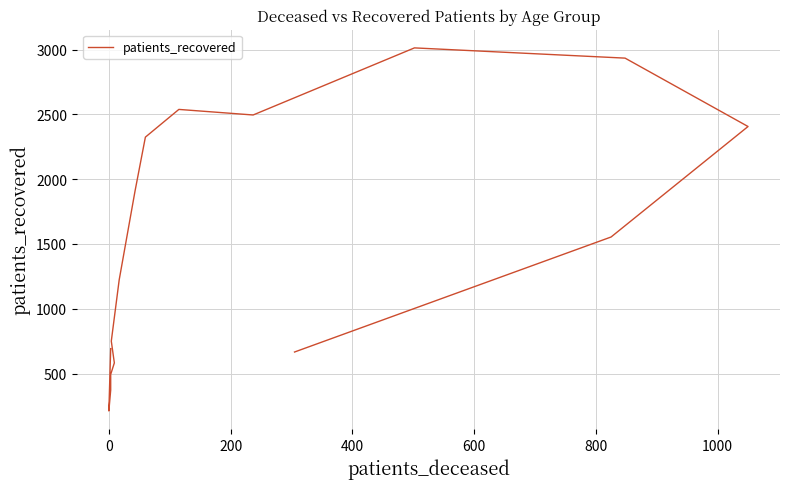

What is the average value?

1511